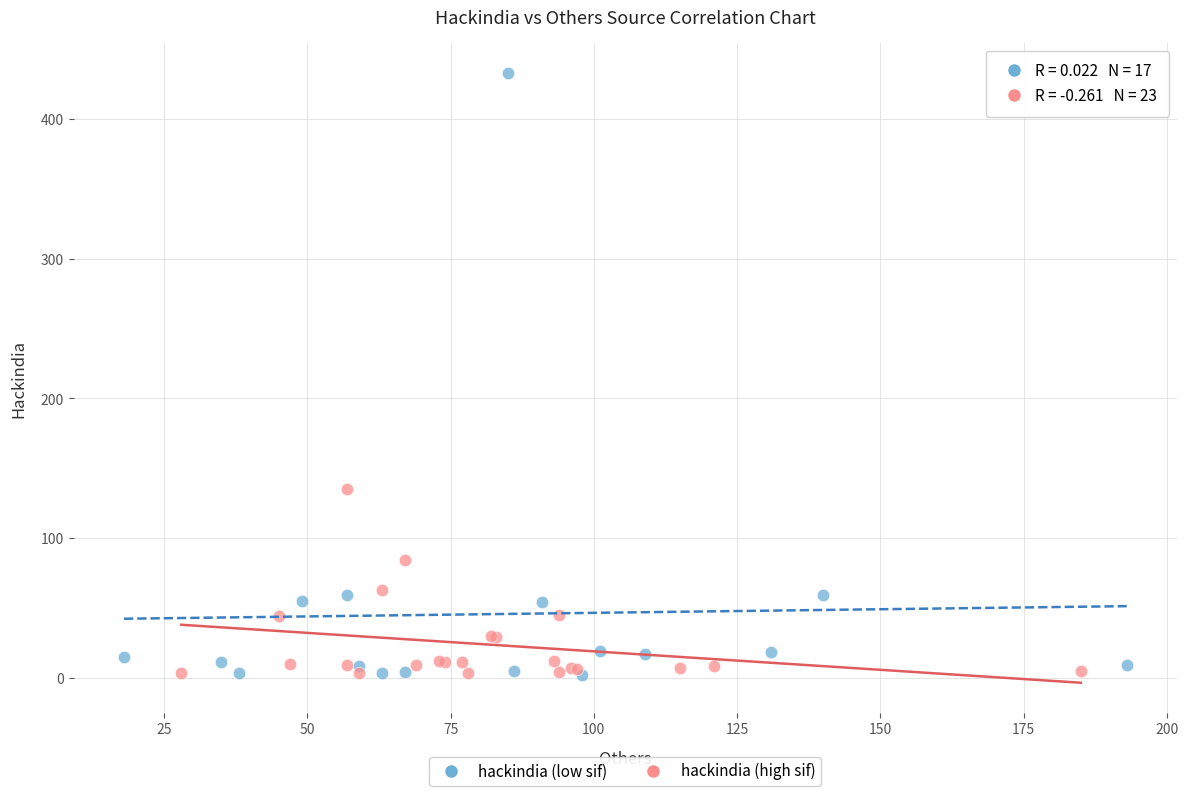

Which series contains the highest Y value?

hackindia (low sif)